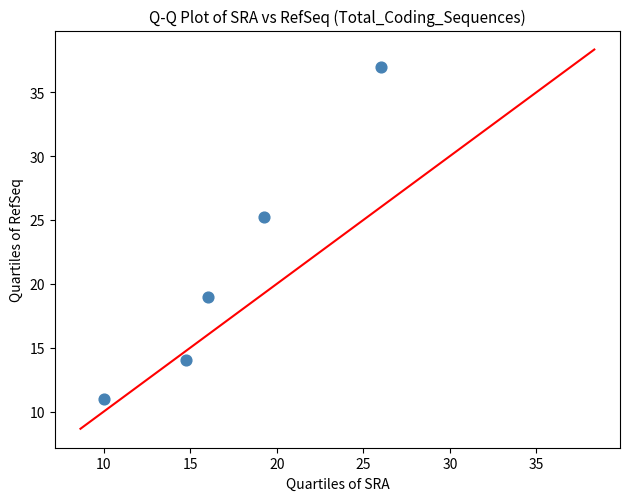

What is the range of X values (max minus min)?

16.0